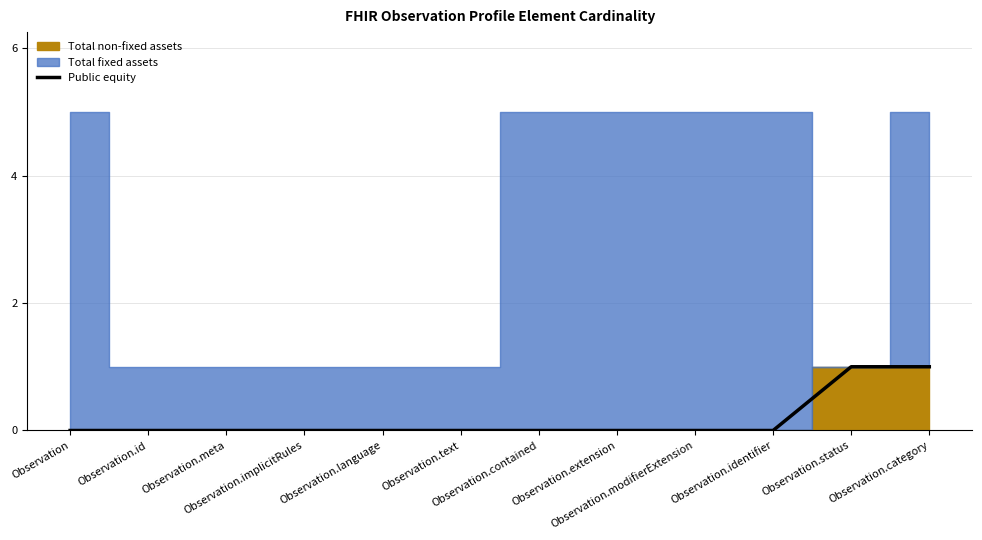

True or false: the data shows 2 at Observation.status.

False